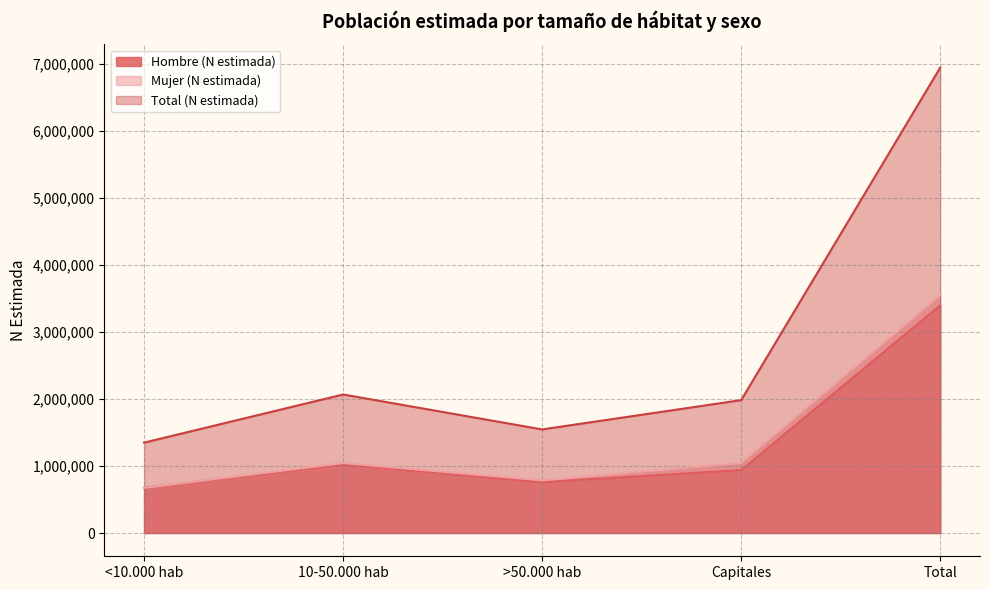

What is the approximate value of Hombre (N estimada) at Total, to the nearest 10?

3394350